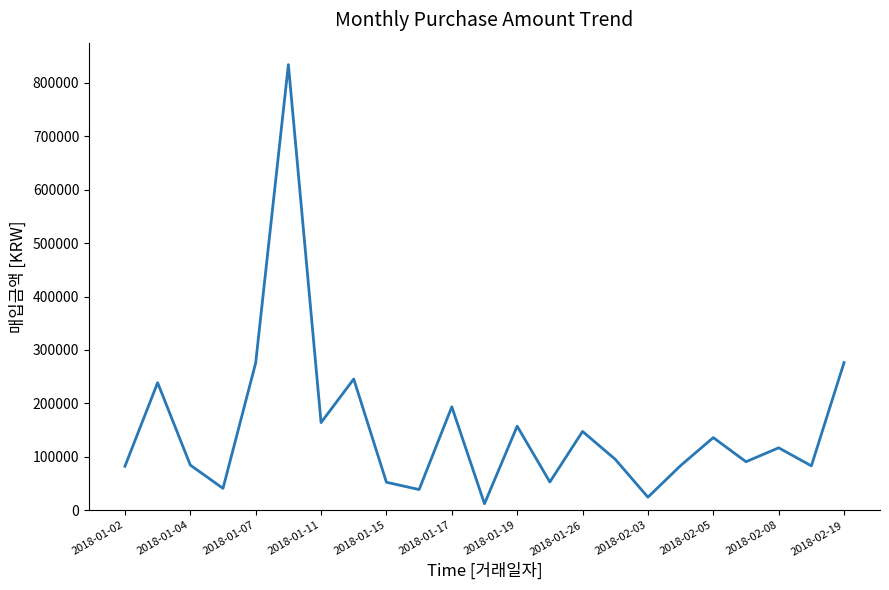

What is the difference between the maximum and second lowest values?

809520